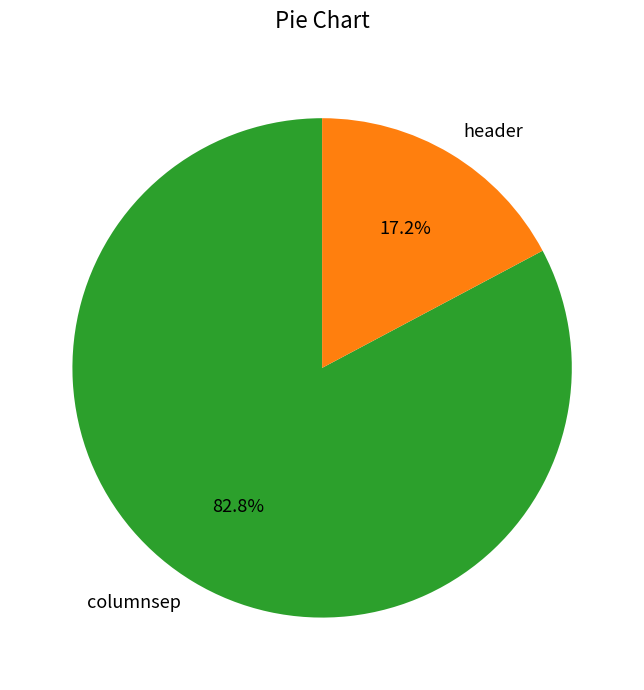

How many segments does this pie chart have?

2